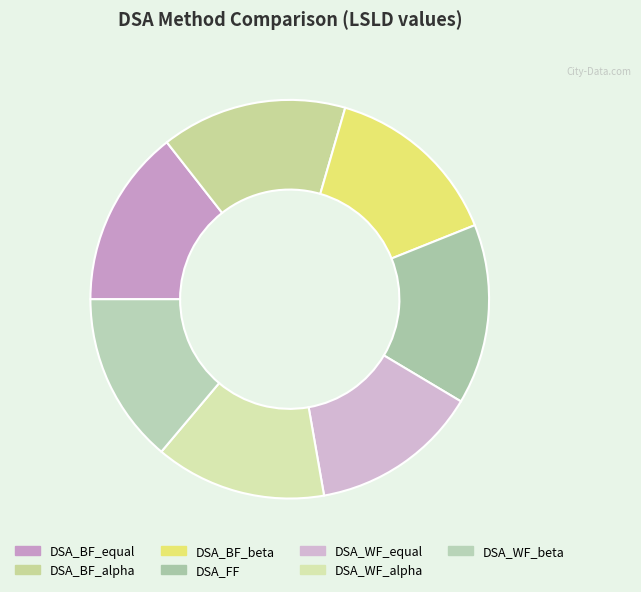

True or false: DSA_WF_equal accounts for 14% of the total.

True